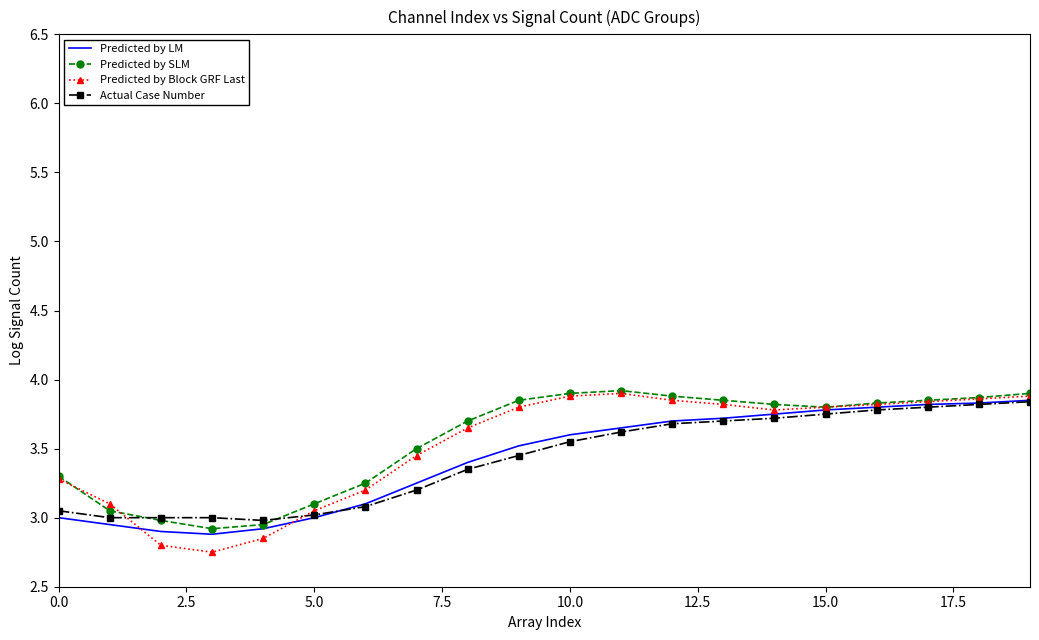

Which series has the largest range (max minus min)?

Predicted by Block GRF Last